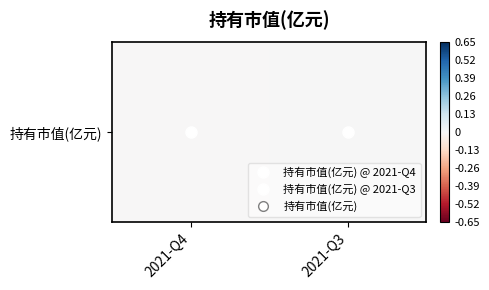

Where is the data nearest to the value 0?

2021-Q4